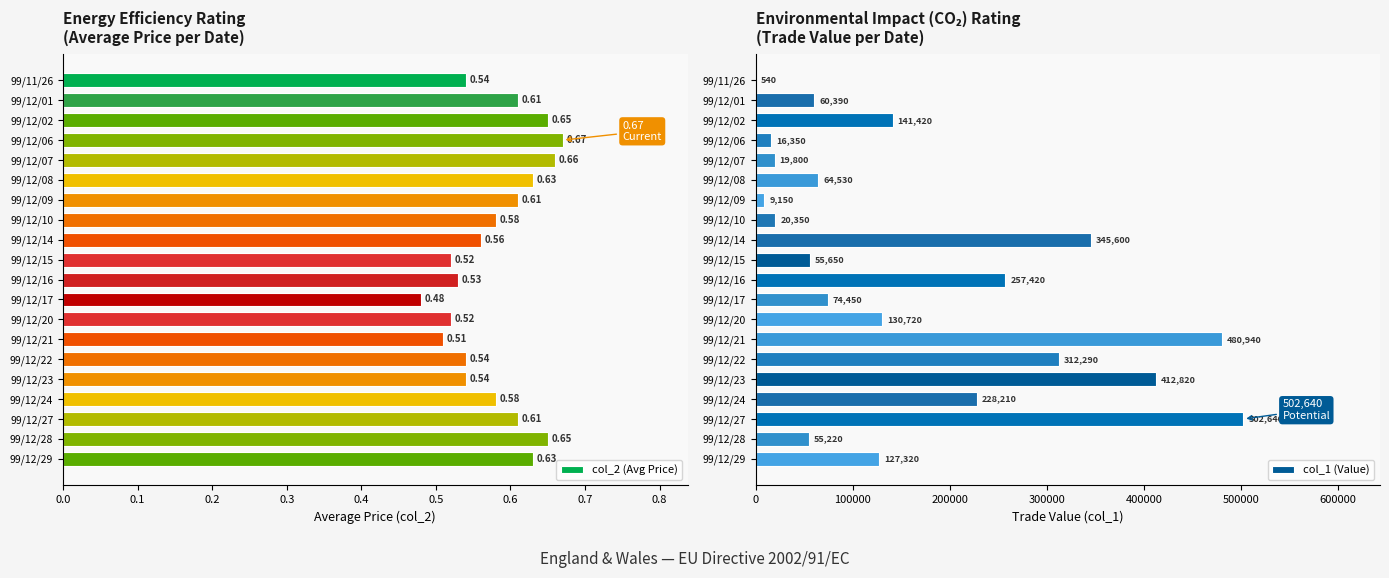

What is the sum of the col_1 (Value) values at 99/12/07 and 99/12/14?

365400